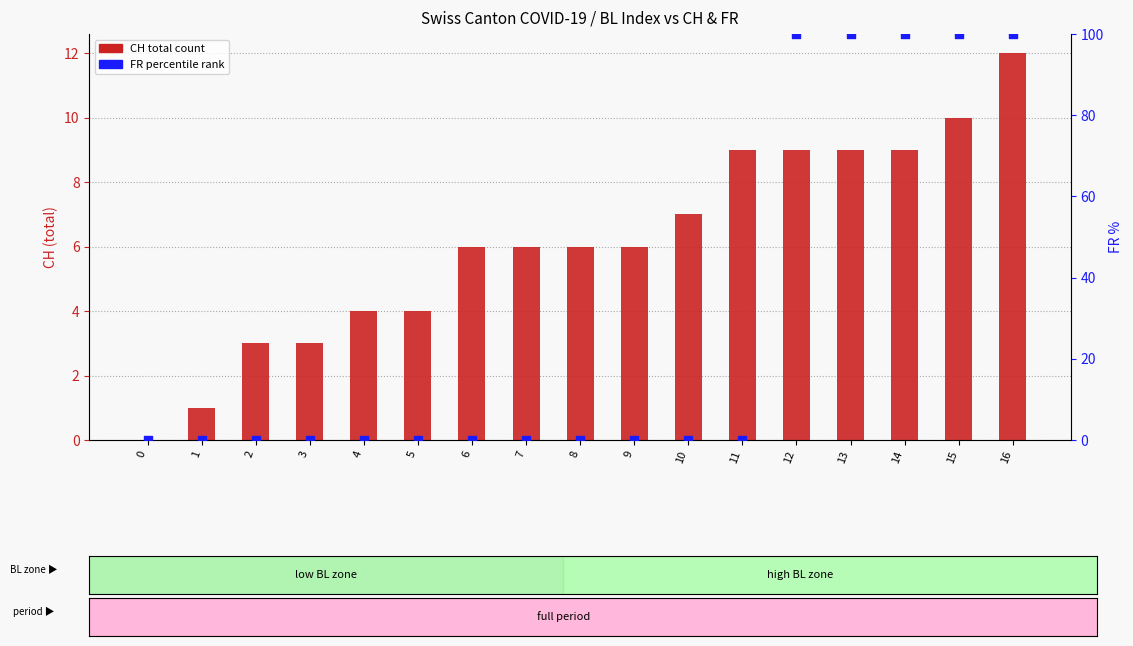

At how many categories does at least one series exceed 13?

5